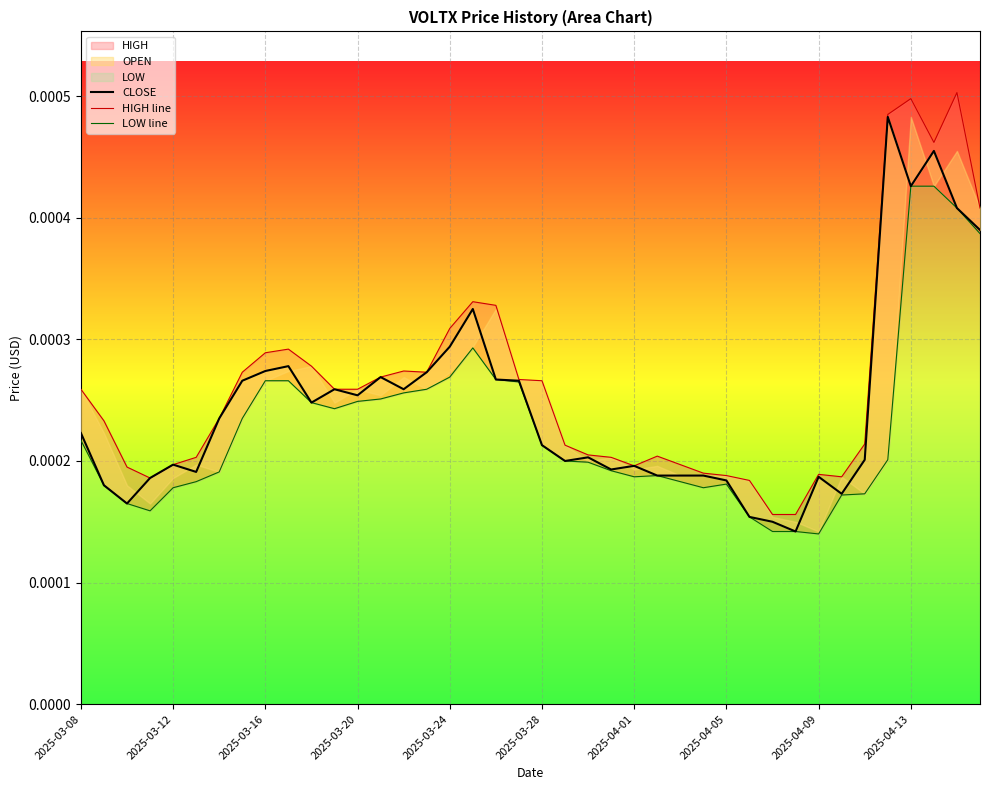

At how many categories does at least one series exceed 0?

40